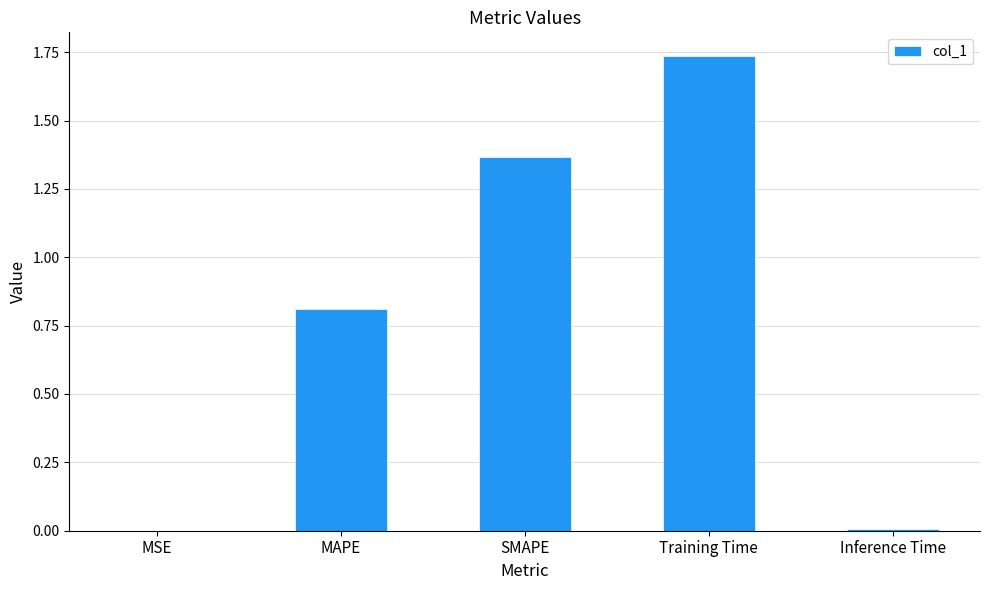

Are the bars horizontal?

No